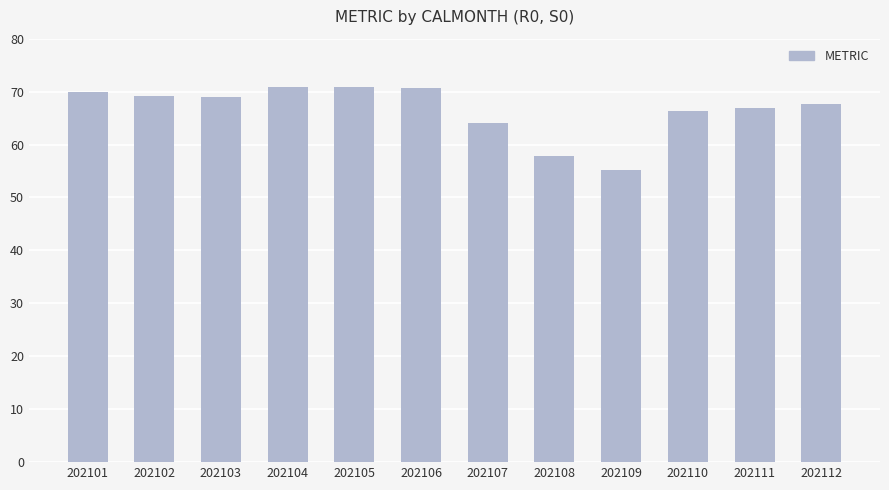

What is the value of the 1st bar from the left?

69.9